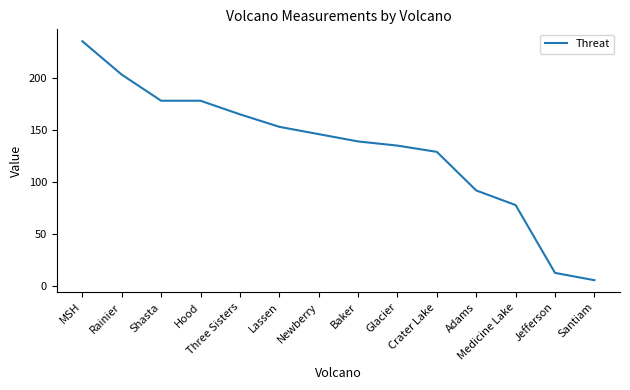

At which category does the chart reach its minimum across all series?

Santiam